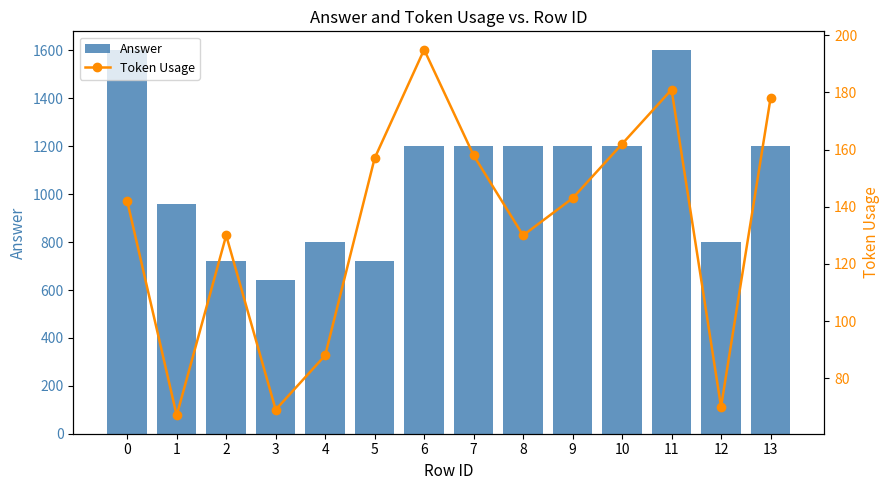

What is the difference between the Token Usage values at 1 and 11?

114